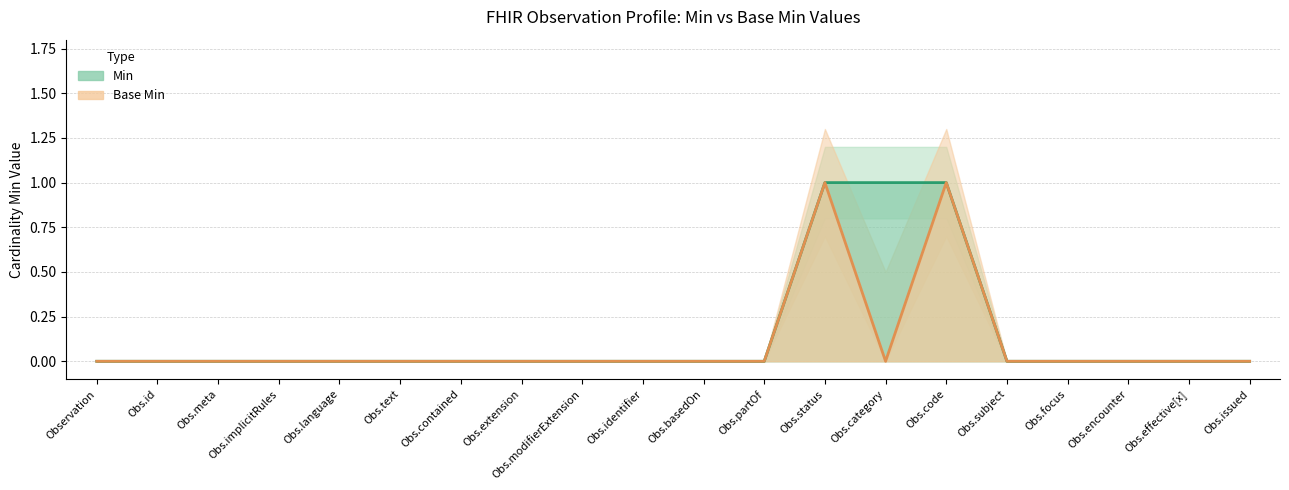

Which series has the largest range (max minus min)?

Min